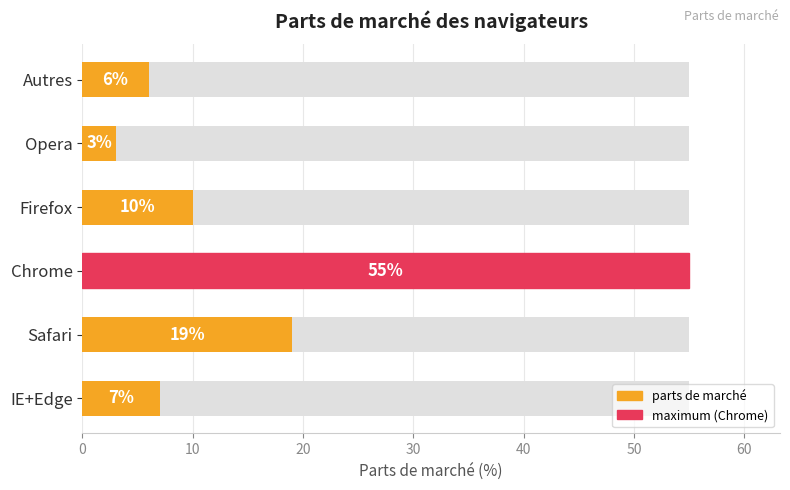

What is the sum of all values?

100